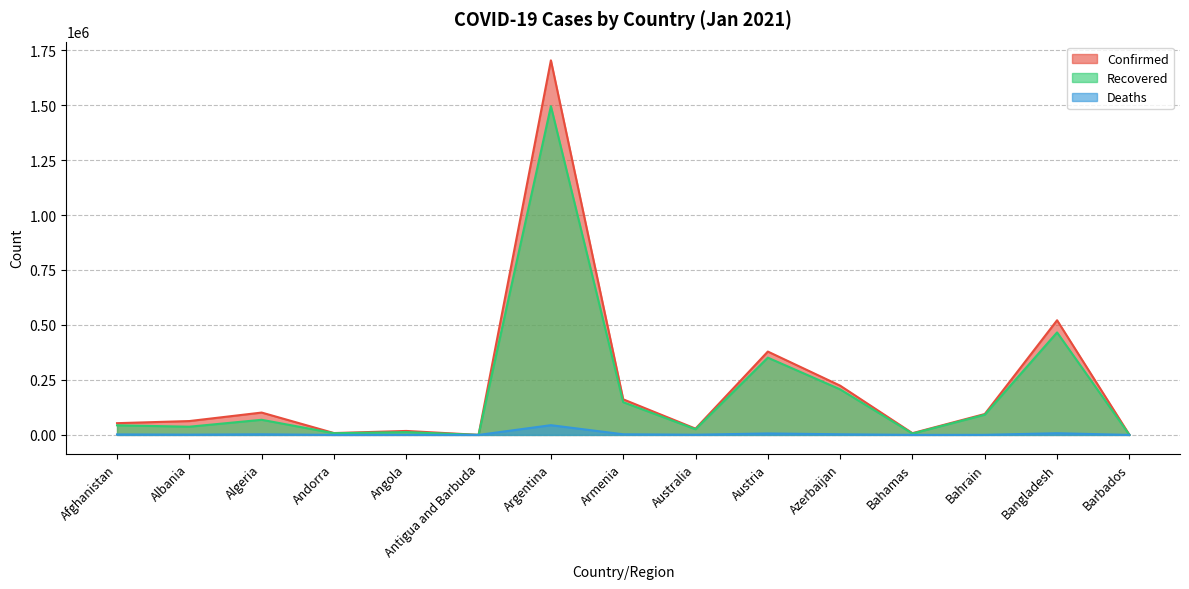

What is the average value of the Confirmed series?

224455